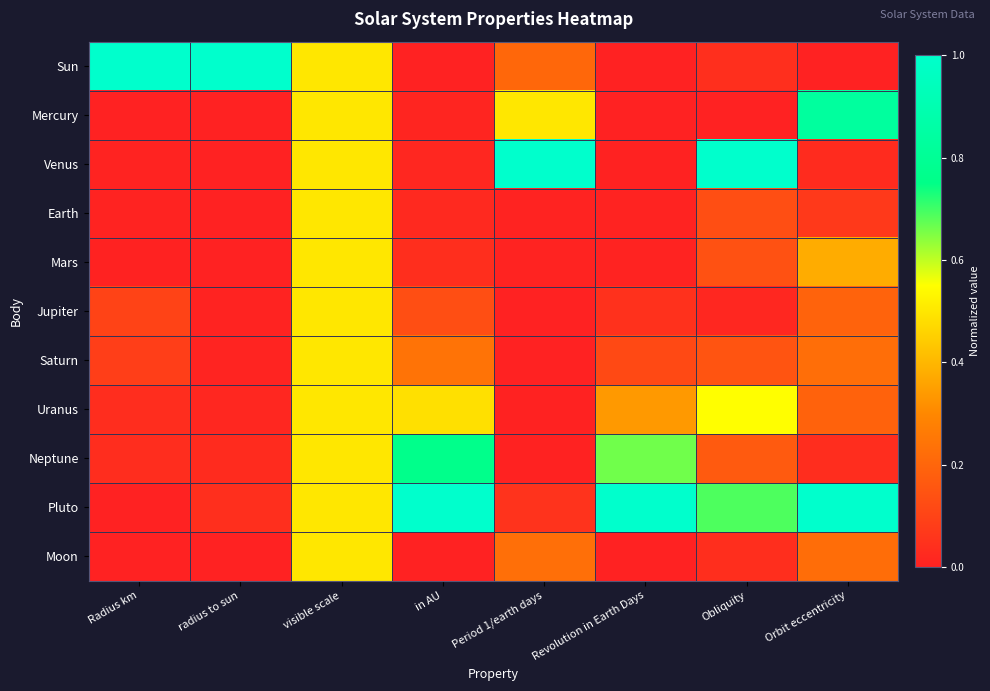

At Period 1/earth days, list the series in order from largest to smallest.

Venus, Mercury, Moon, Sun, Pluto, Mars, Earth, Uranus, Neptune, Saturn, Jupiter